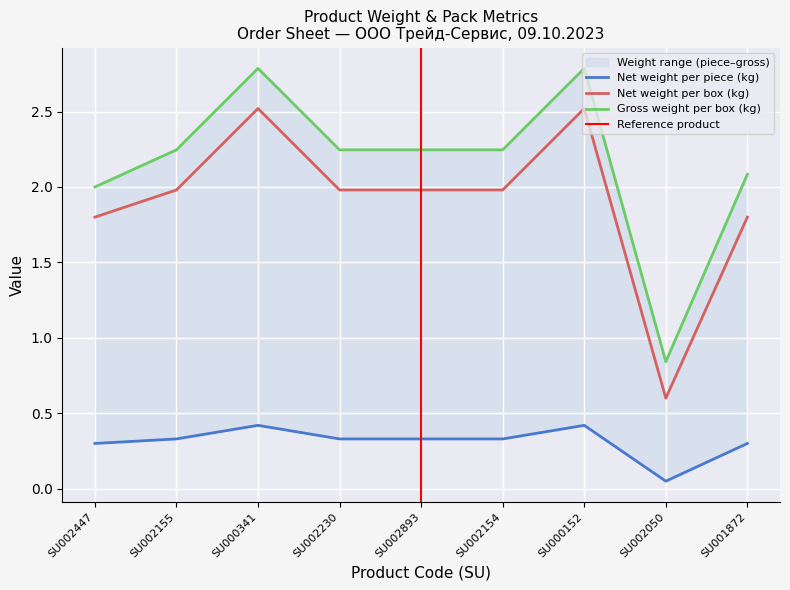

What is the value of the Net weight per piece (kg) point at the 6th from the left?

0.3